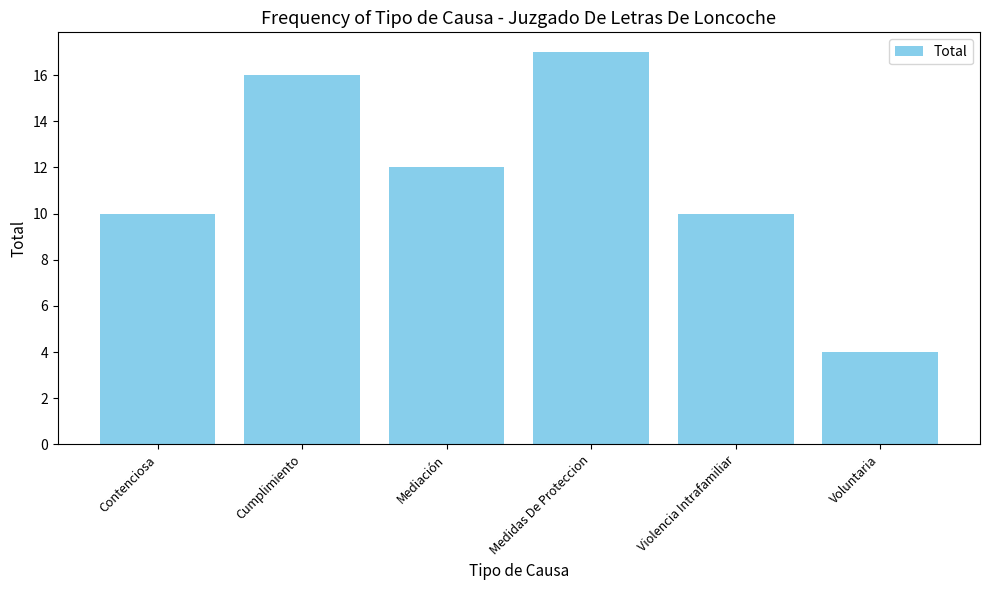

Which category has the lowest value across all series?

Voluntaria